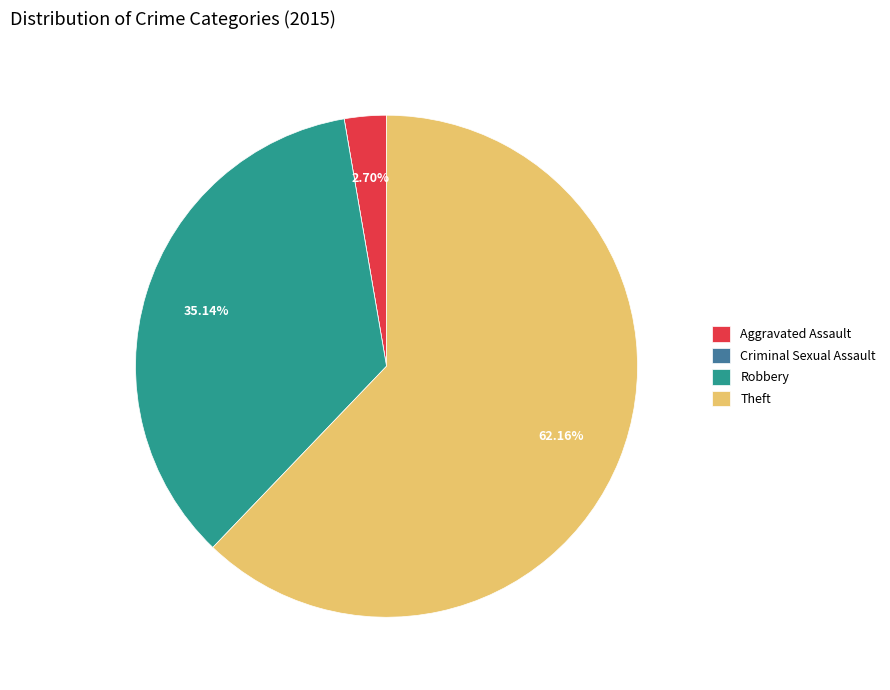

To the nearest percent, what portion does Robbery represent?

35%